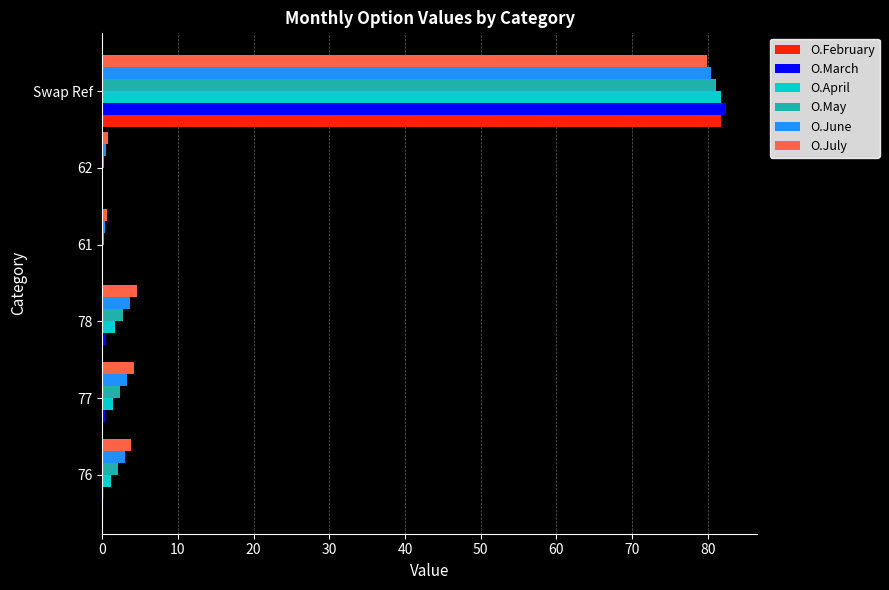

Is the value of O.May at 76 greater than the value of O.February at 78?

Yes